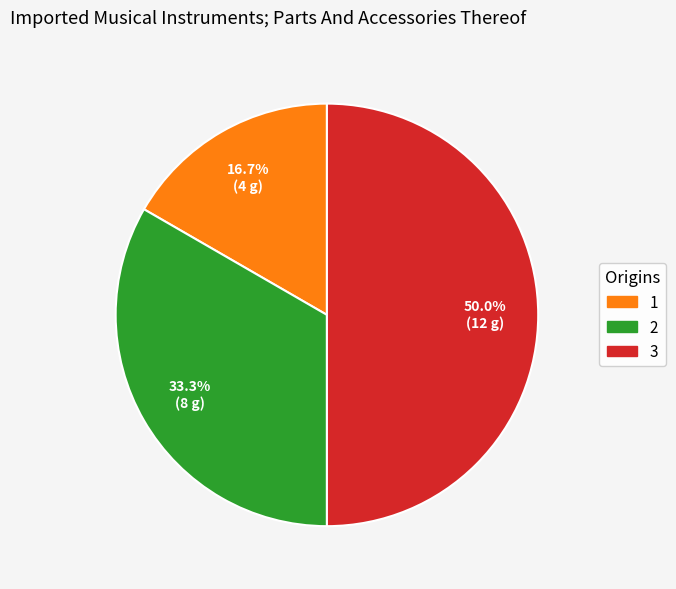

Which category has the biggest portion of the pie?

3